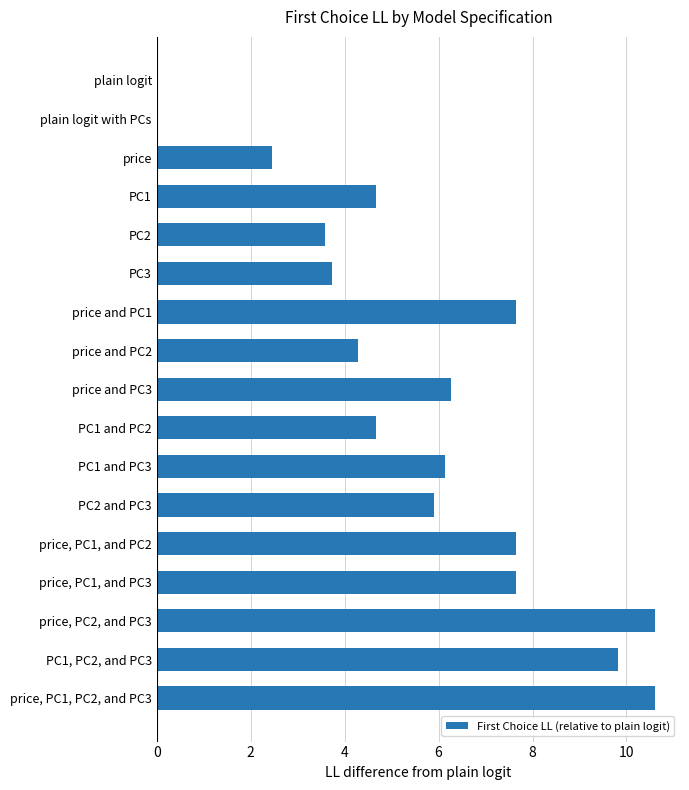

Reading top to bottom, transcribe all the data shown in this chart.

plain logit=0.0	plain logit with PCs=0.0	price=2.4	PC1=4.7	PC2=3.6	PC3=3.7	price and PC1=7.7	price and PC2=4.3	price and PC3=6.3	PC1 and PC2=4.7	PC1 and PC3=6.1	PC2 and PC3=5.9	price, PC1, and PC2=7.7	price, PC1, and PC3=7.7	price, PC2, and PC3=10.6	PC1, PC2, and PC3=9.8	price, PC1, PC2, and PC3=10.6